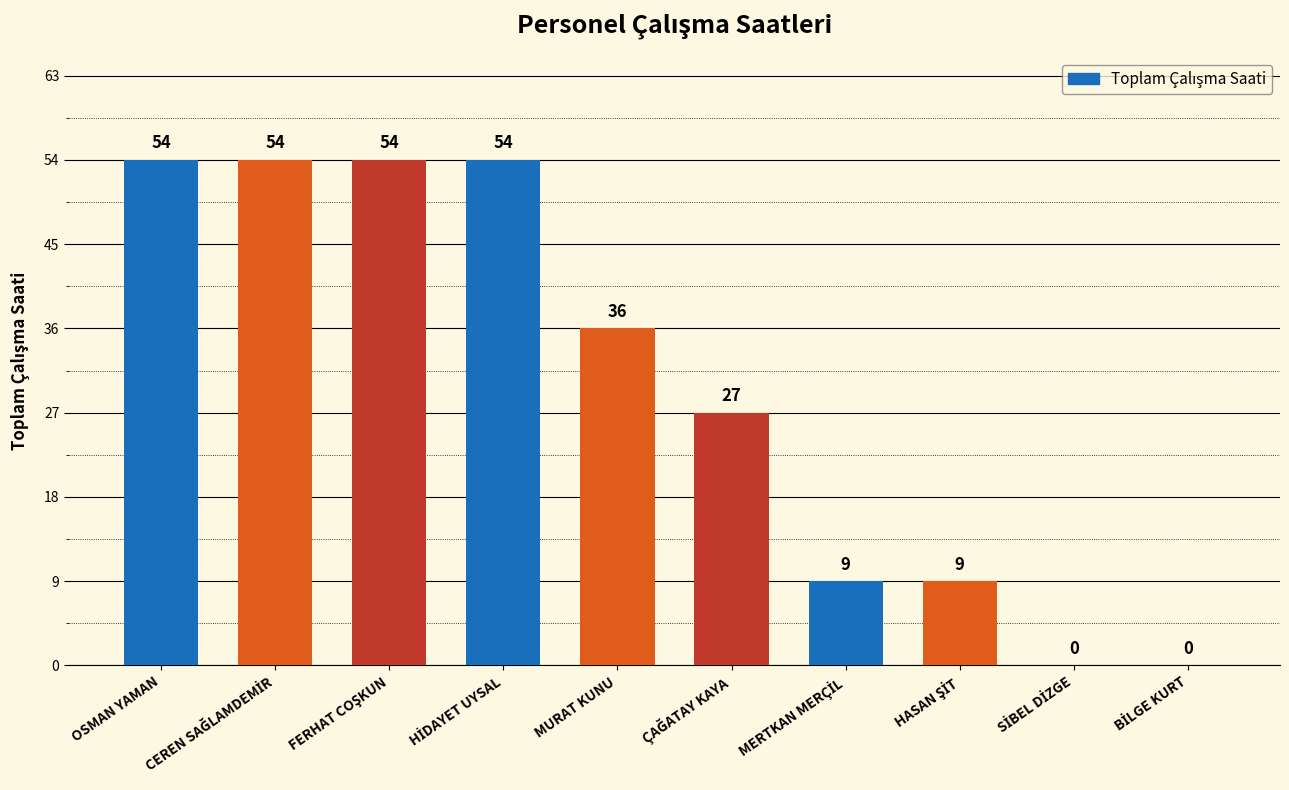

The value at MURAT KUNU is 57. True or false?

False